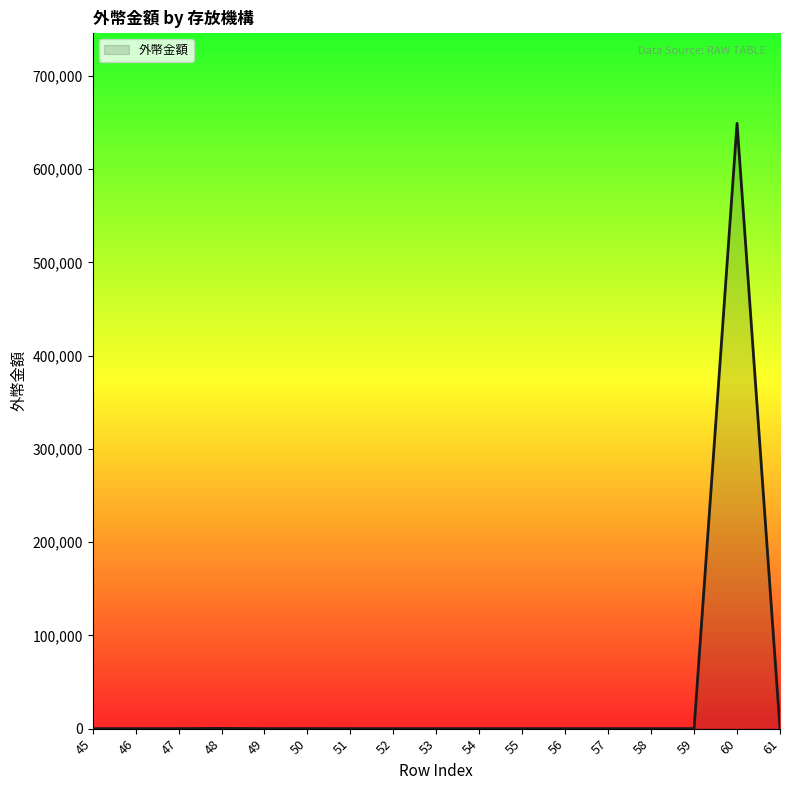

How many interior local valleys (lower than both neighbors) does the data have?

1